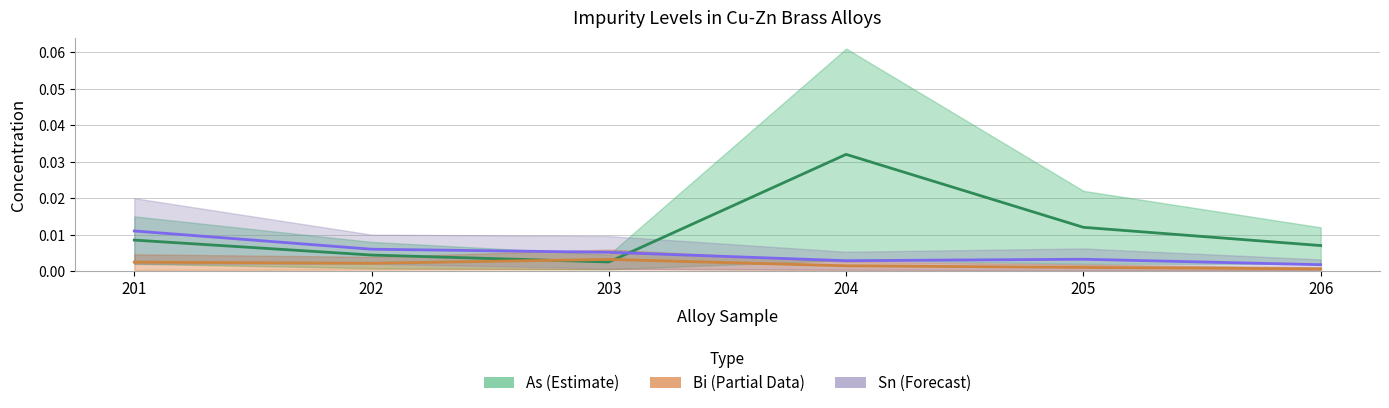

Which series has the largest range (max minus min)?

As